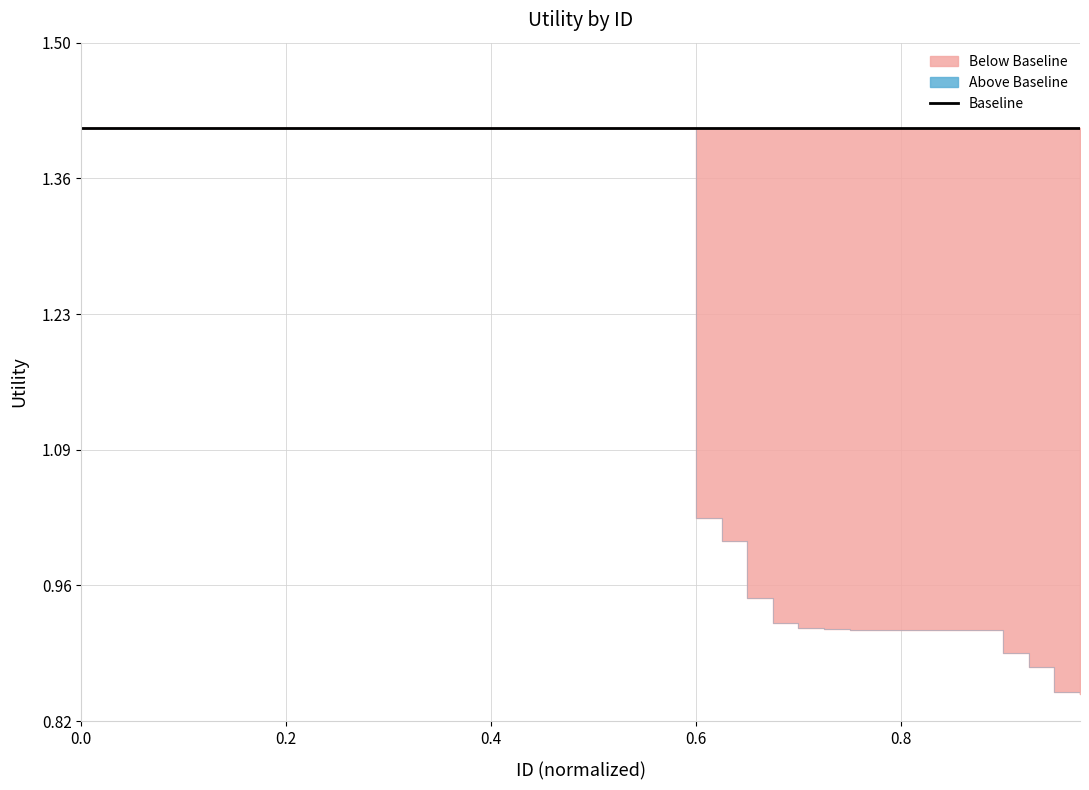

Is this an area chart (filled region under the line)?

No